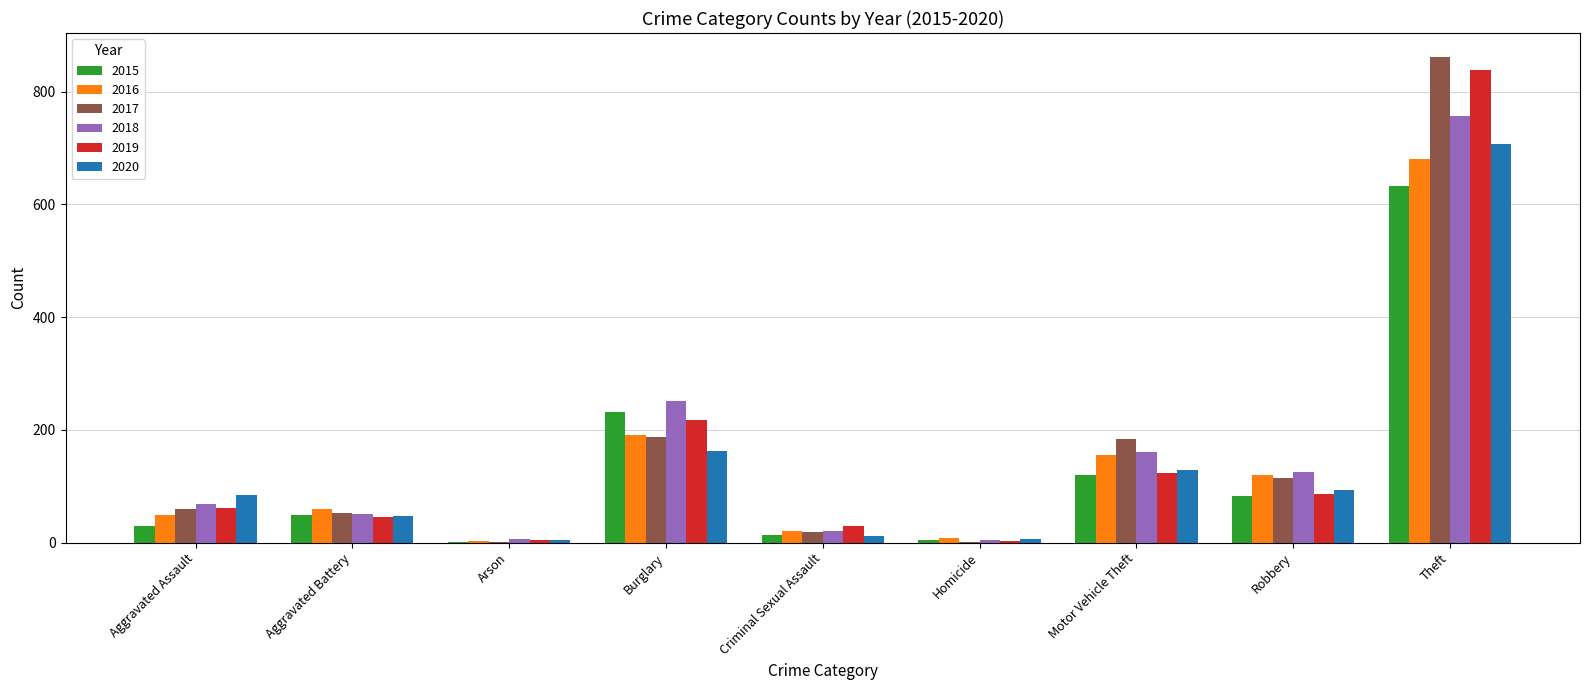

How many data points does each series have?

9